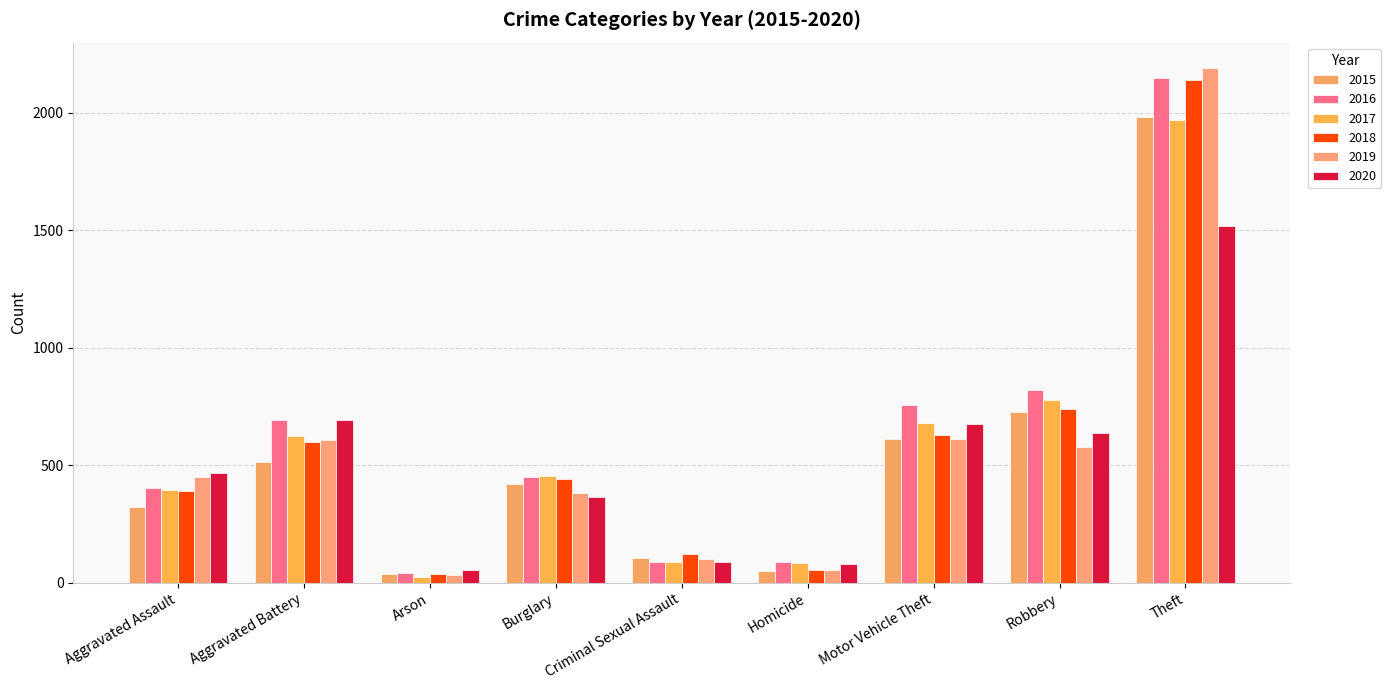

What is the approximate value of 2020 at Burglary, to the nearest 10?

360